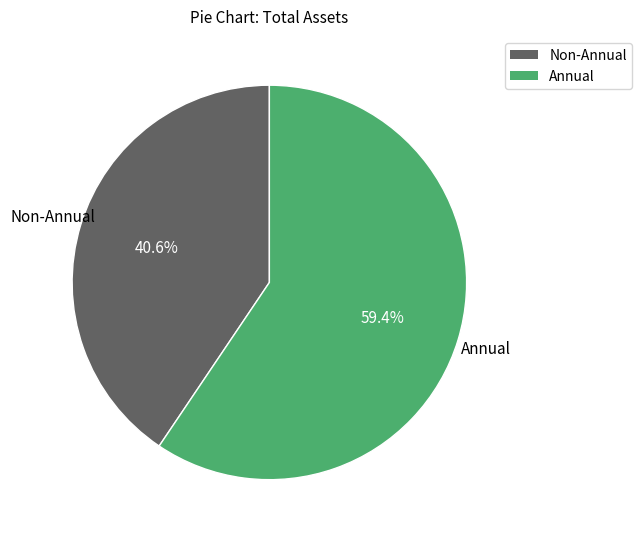

Does any single category account for the majority?

Yes